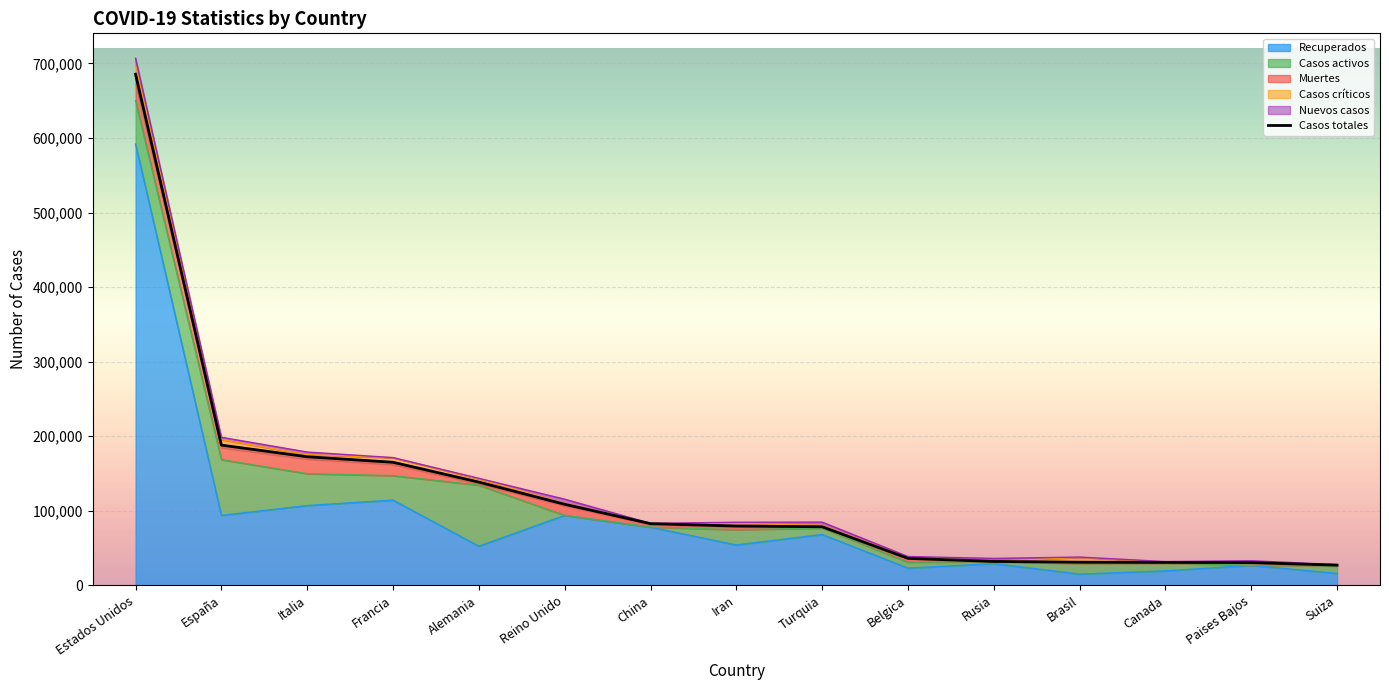

What is the change in value from Alemania to Canada?

-107759